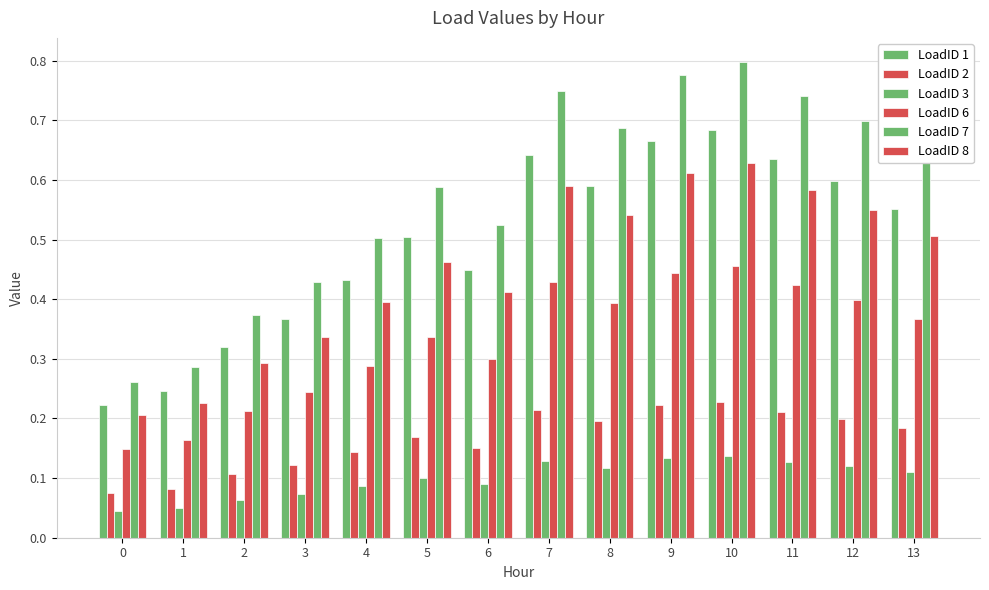

How many series are shown in this chart?

6